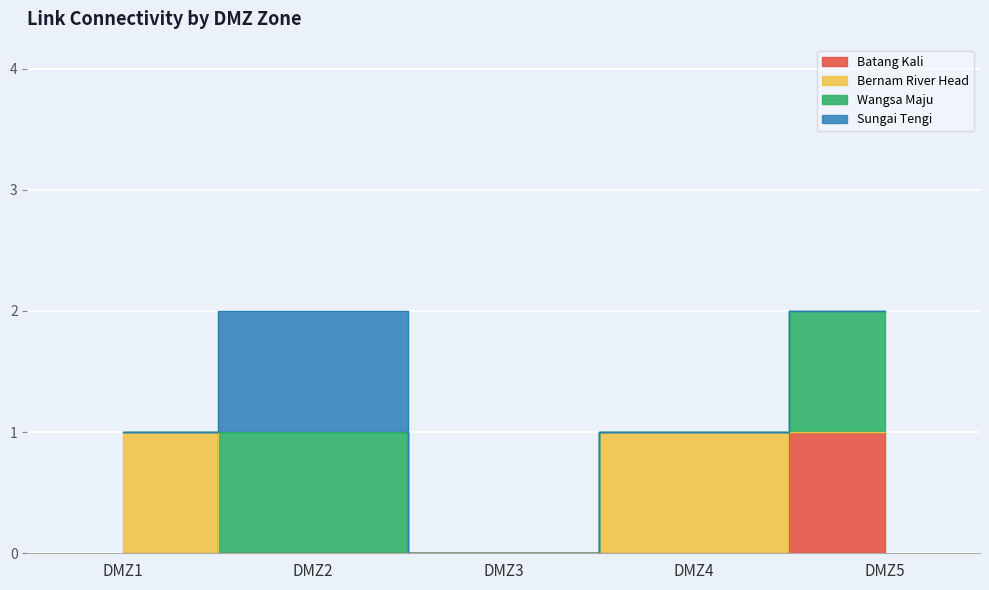

What are all the series names shown in the legend?

Batang Kali, Bernam River Head, Wangsa Maju, Sungai Tengi